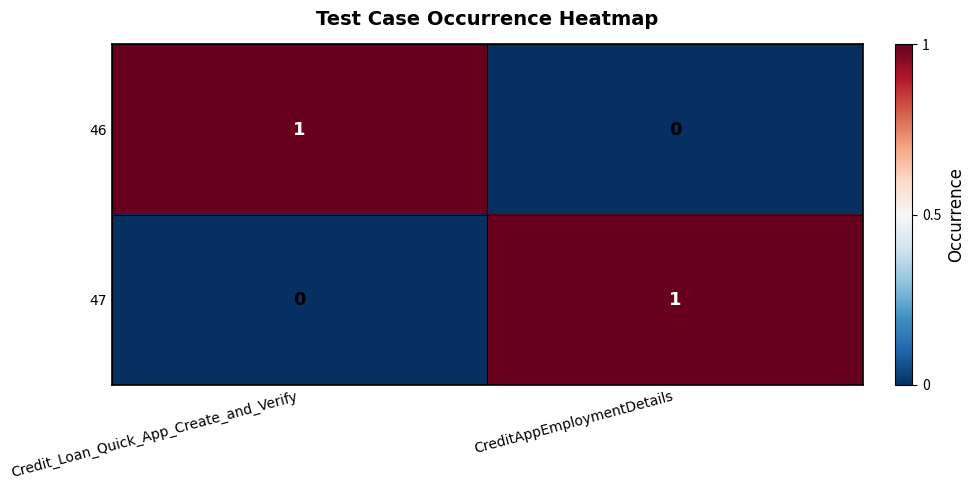

Reading left to right, what are all the values shown in this chart?

46: 1	0
47: 0	1